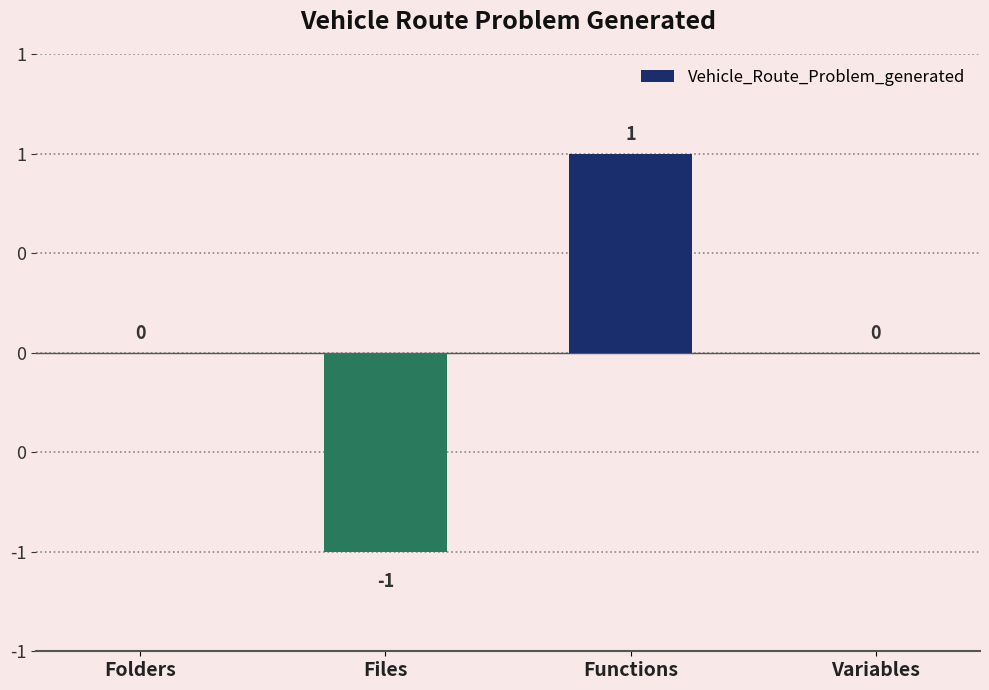

List the labels in order of value, smallest first.

Files, Folders, Variables, Functions